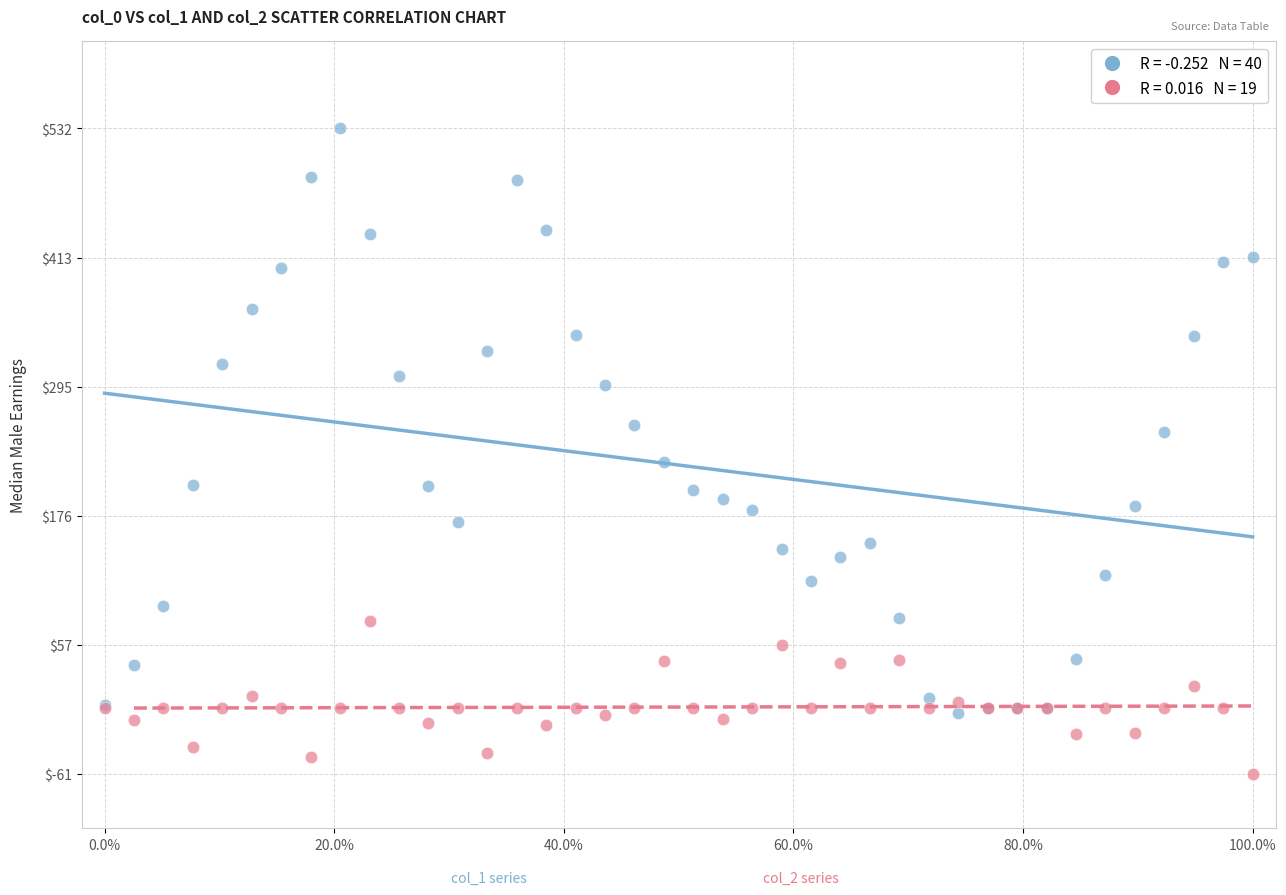

Across all series, what Y value is closest to 235?

226.1